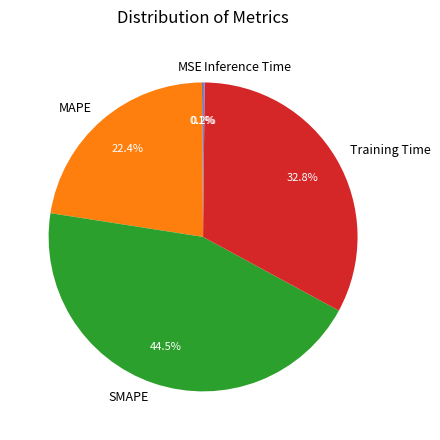

What percentage is the MAPE slice, to the nearest percent?

22%